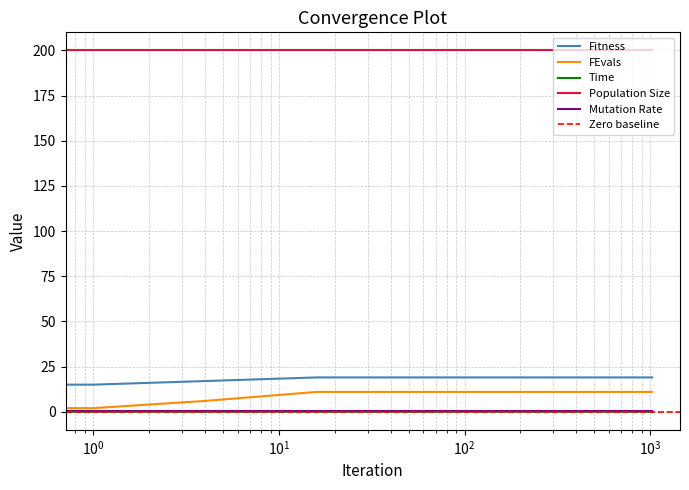

True or false: Fitness and Time cross at least once.

False